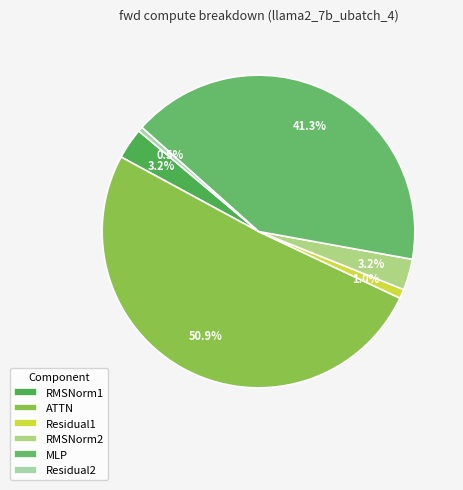

Which slice is the largest?

ATTN